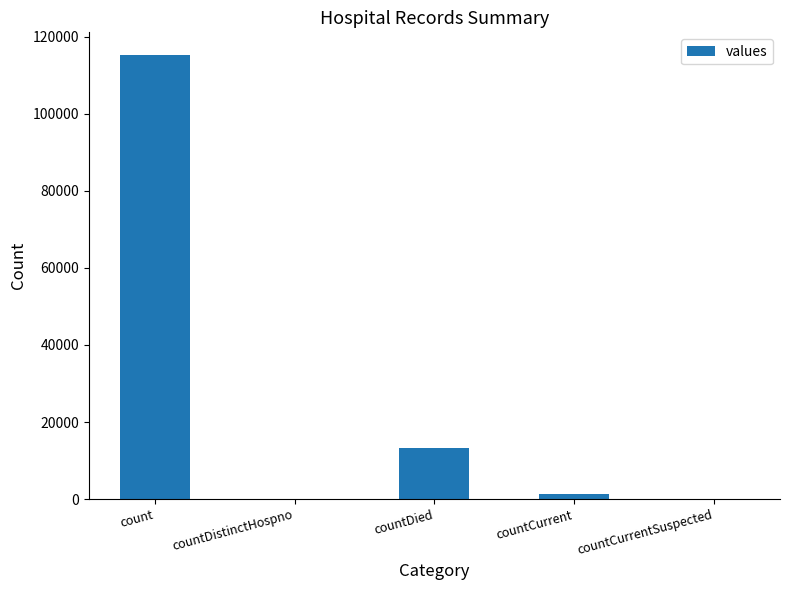

Which has a higher value, count or countCurrentSuspected?

count